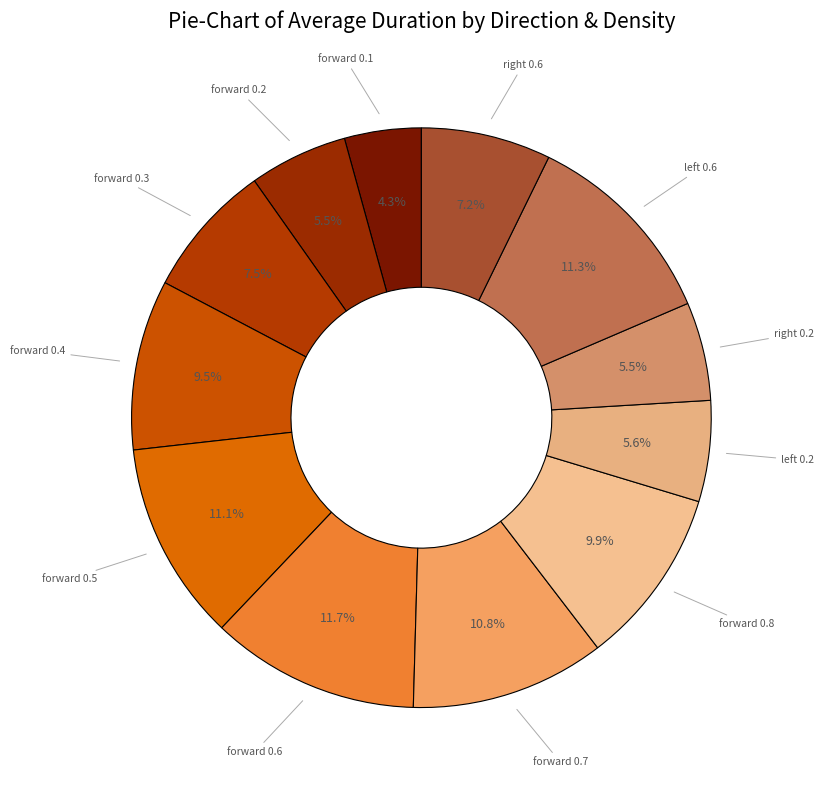

Which category has the smallest portion of the pie?

forward 0.1